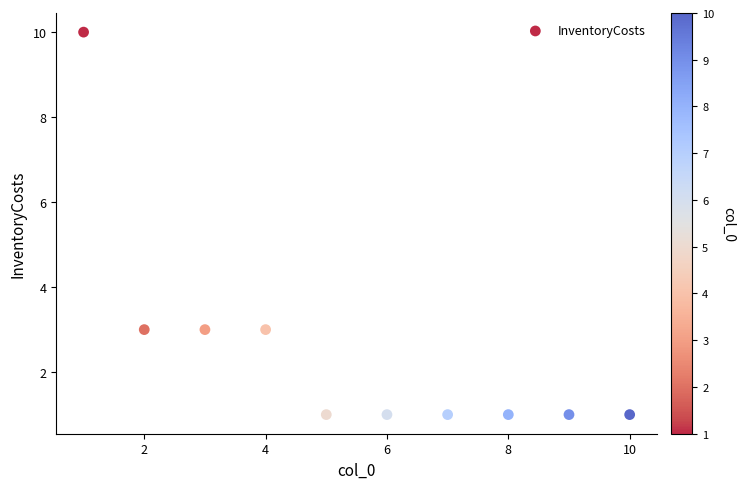

What is the average X value?

6